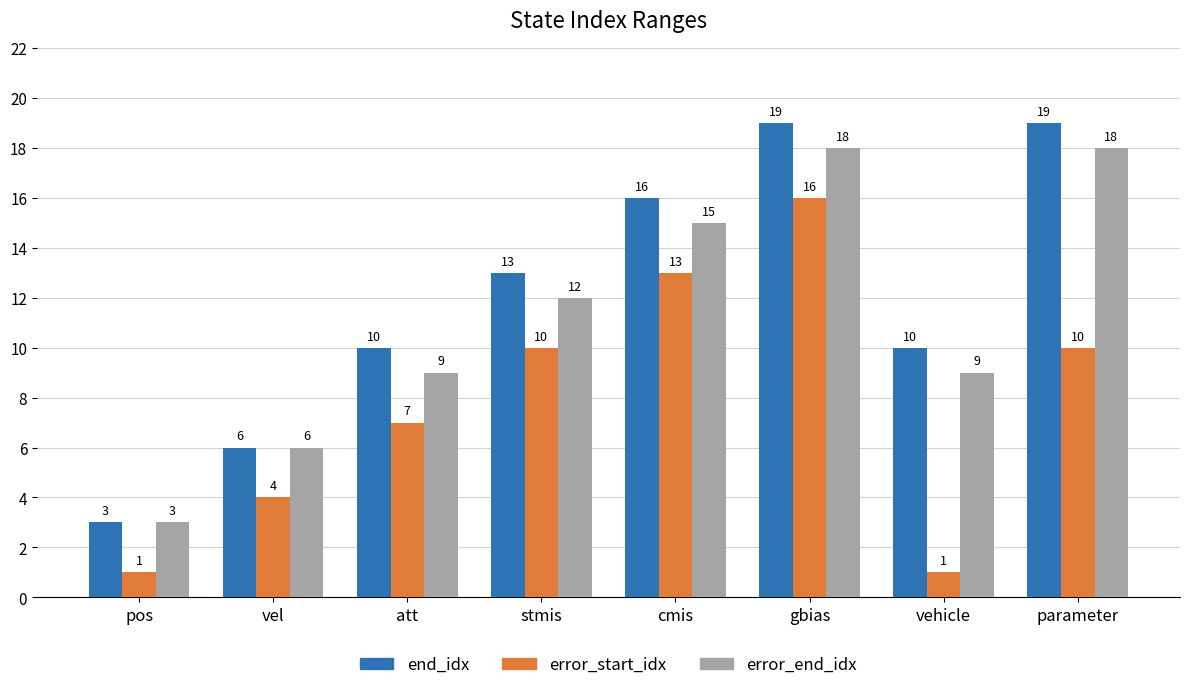

Rank the series by their average value, from highest to lowest.

end_idx, error_end_idx, error_start_idx